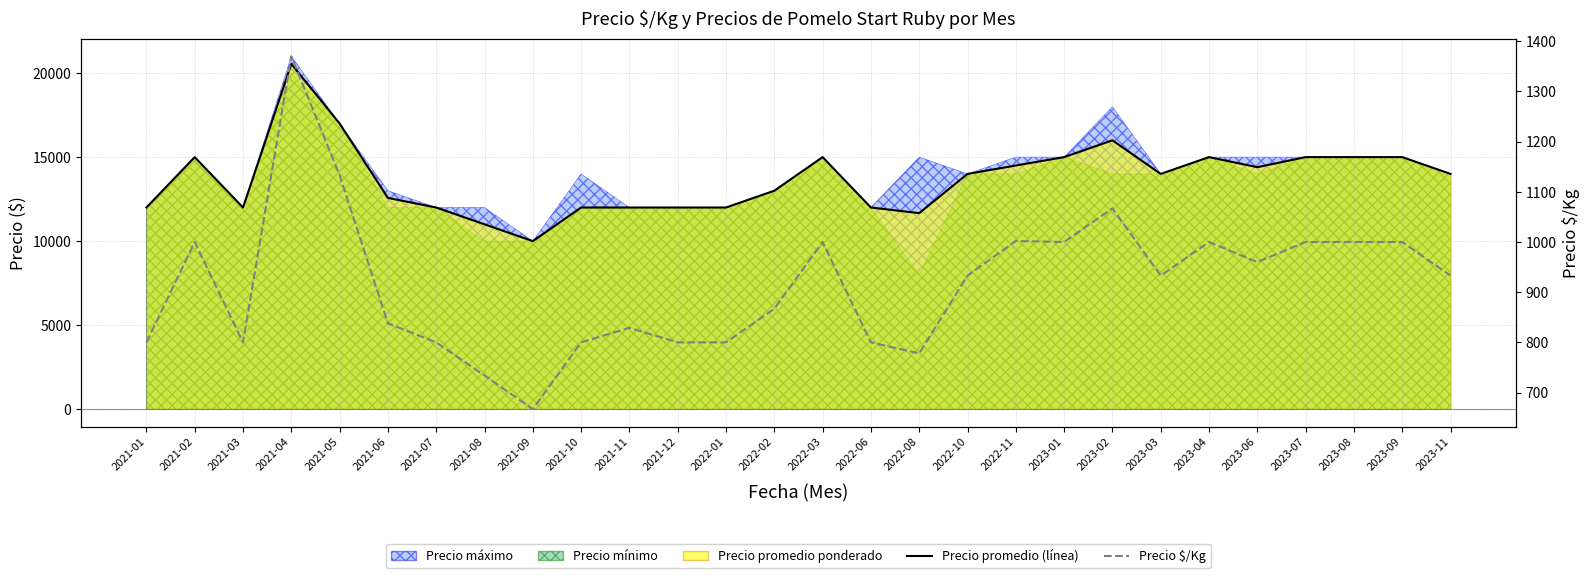

Where is the first local minimum for Precio promedio (línea)?

2021-03